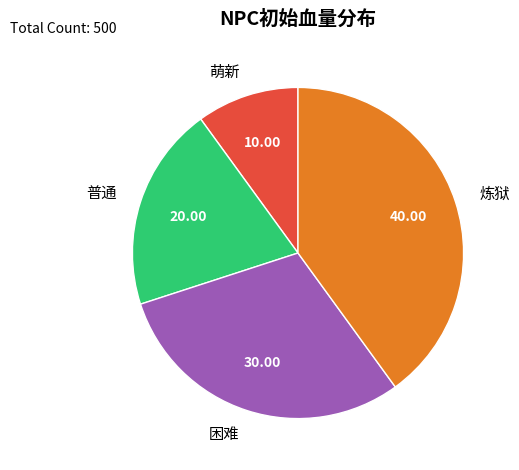

Rank the categories by value from lowest to highest.

萌新, 普通, 困难, 炼狱